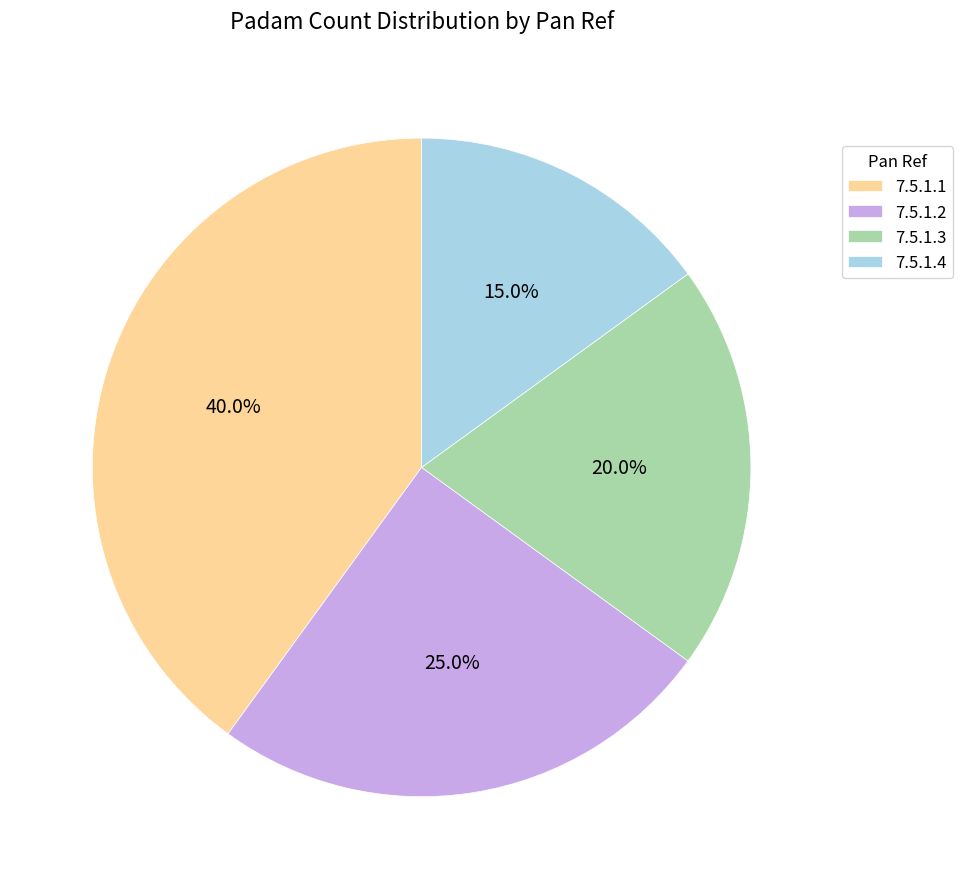

Combined, what portion of the pie is 7.5.1.2 and 7.5.1.3?

45.0%